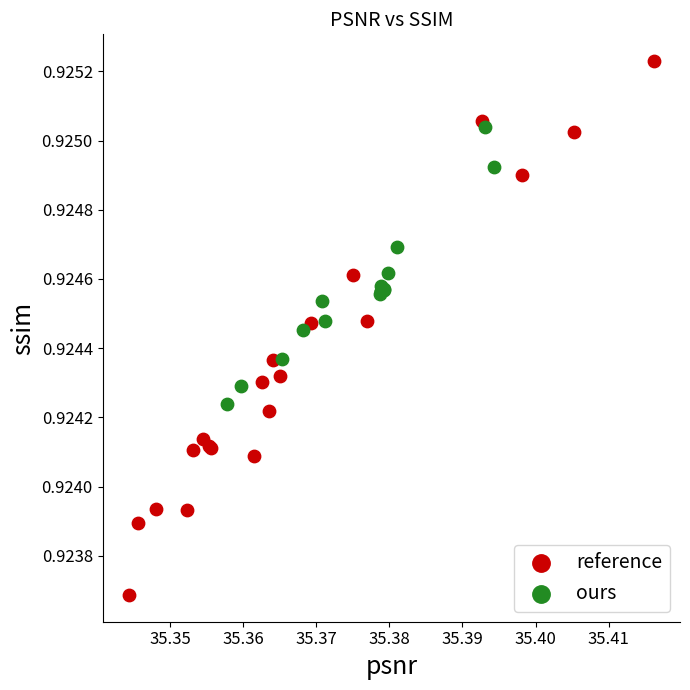

What are all the series names shown in the legend?

reference, ours